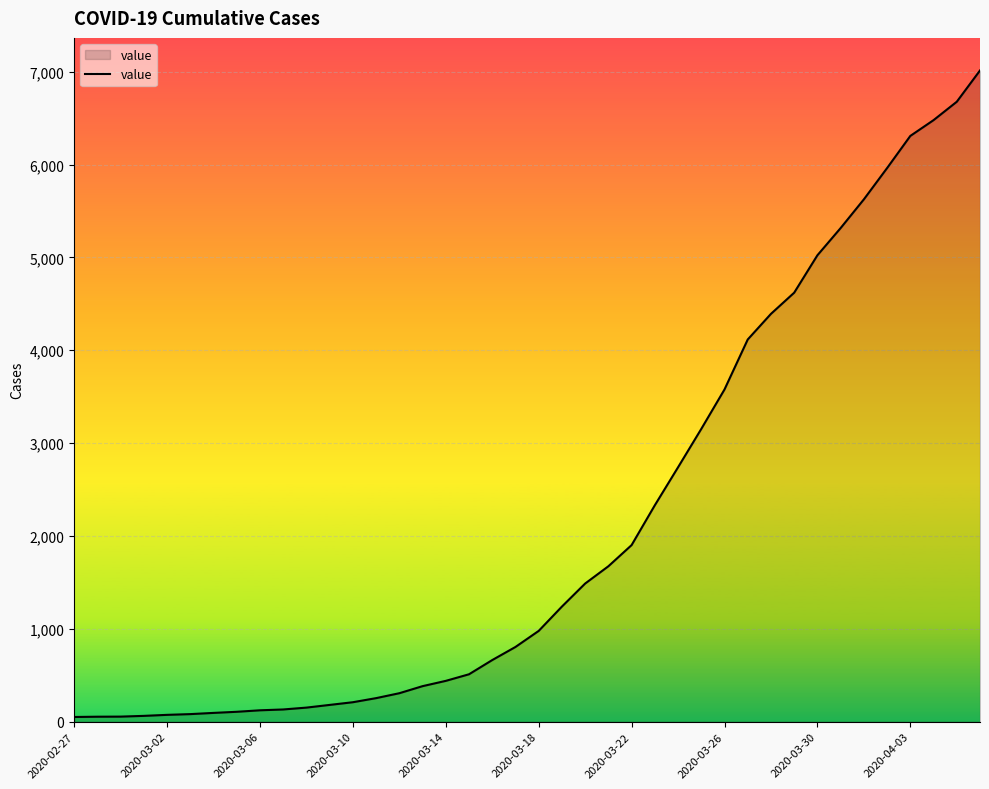

Does the chart display data point markers on the line(s)?

No